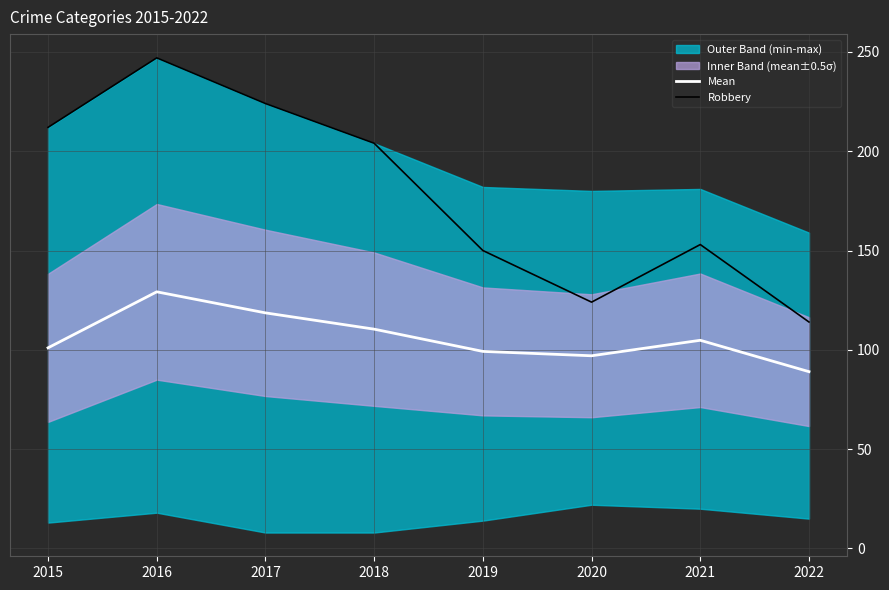

True or false: Mean and Robbery cross at least once.

False